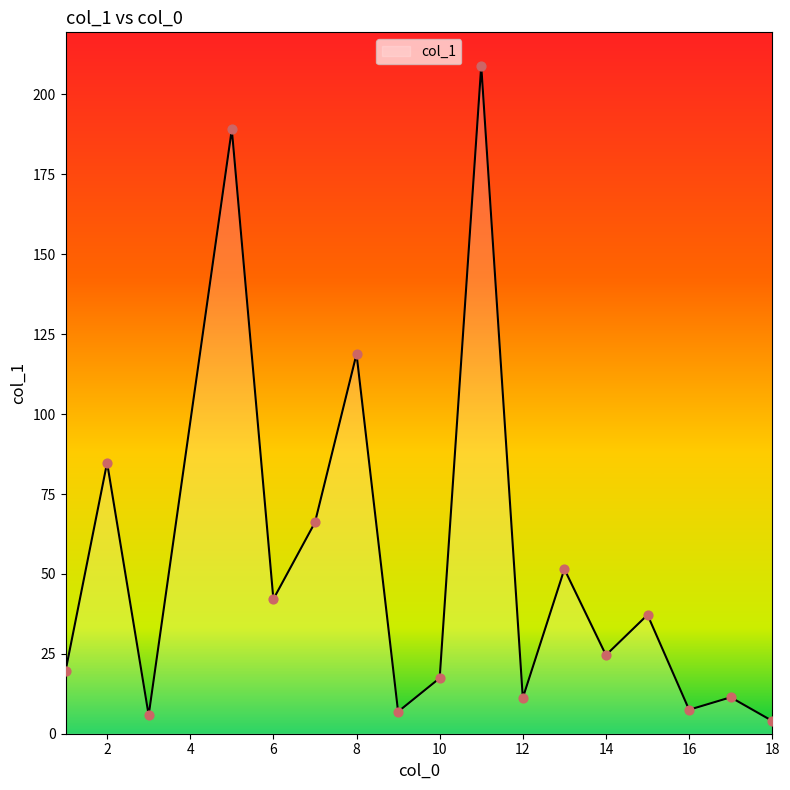

What is the maximum value shown in the chart?

209.0